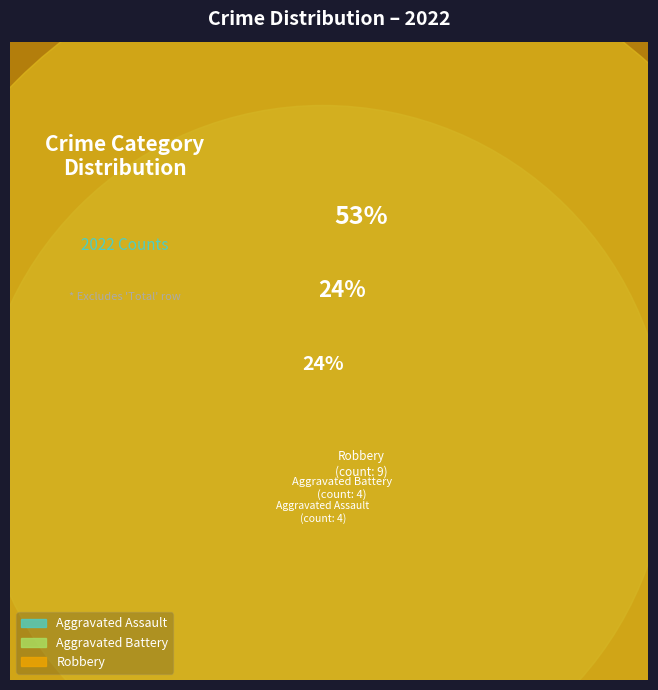

The Criminal Sexual Assault slice represents 0% of the pie. True or false?

True